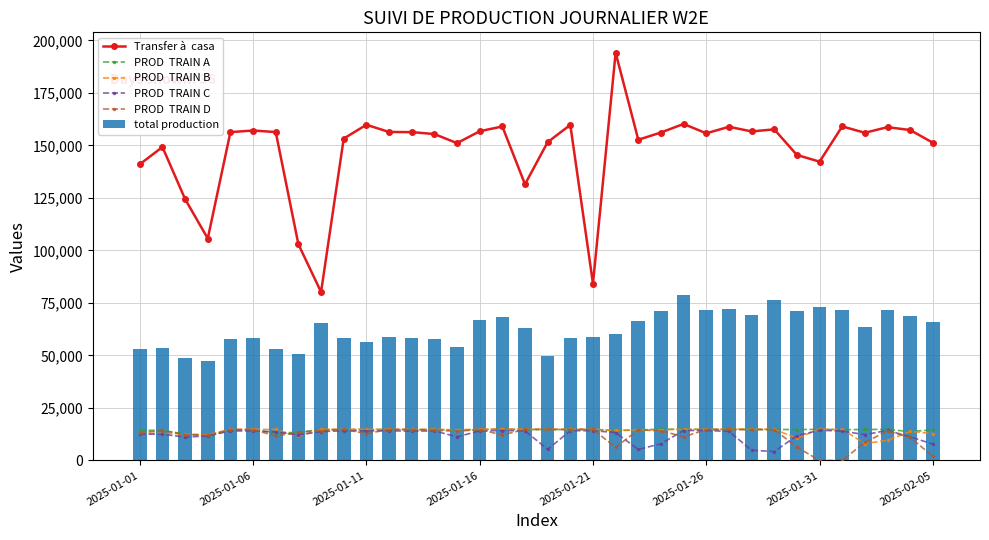

What is the sum of all total production values?

2248051